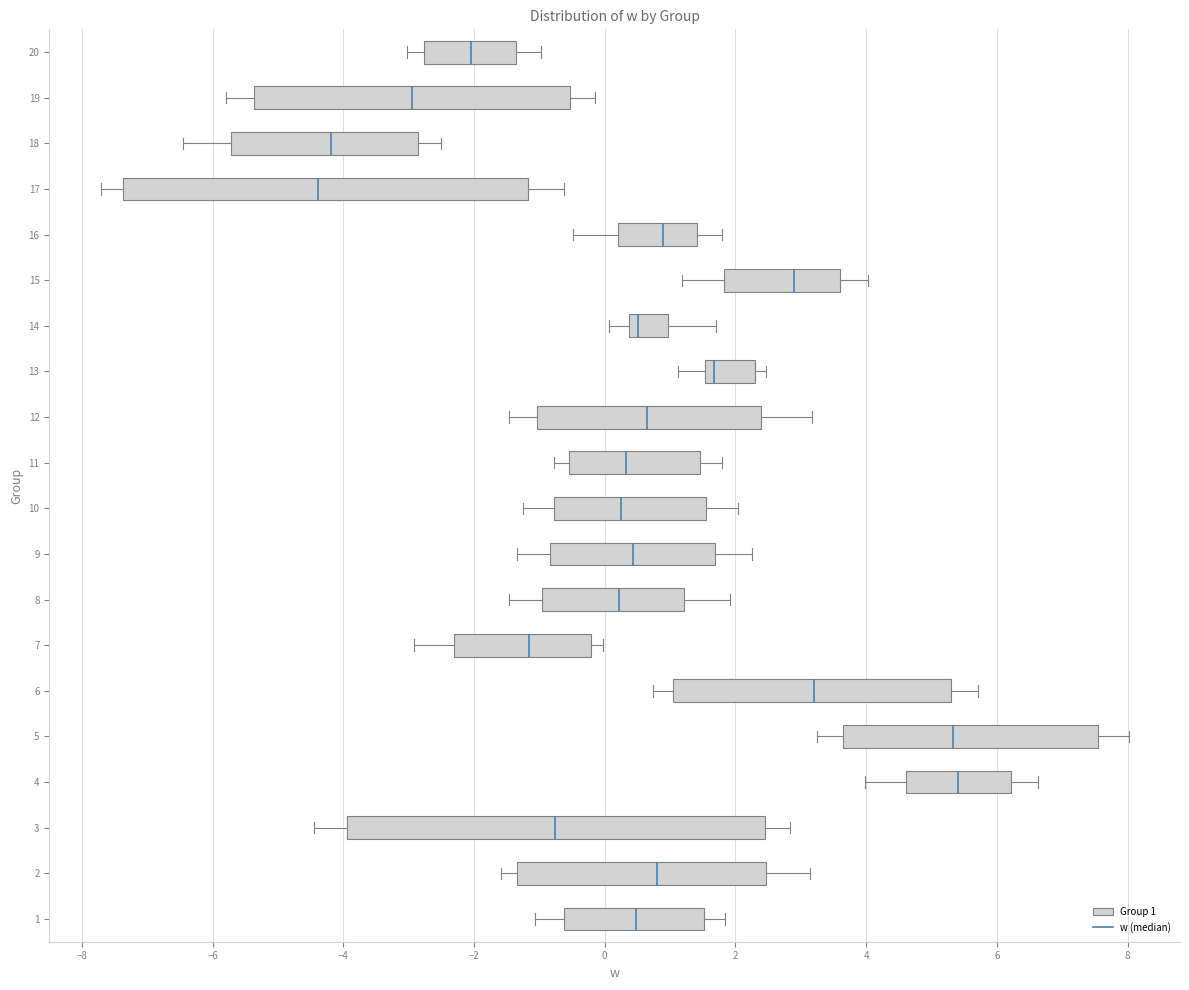

Reading bottom to top, read every box against the x-axis: the position of its median line, the range the box covers, and the ends of its whiskers. The values are not printed on the chart, so give them approximately, as read against the axis.

1: median 0.4, box -0.6 to 1.6, whiskers -1.0 to 1.8
2: median 0.8, box -1.4 to 2.4, whiskers -1.6 to 3.2
3: median -0.8, box -4.0 to 2.4, whiskers -4.4 to 2.8
4: median 5.4, box 4.6 to 6.2, whiskers 4.0 to 6.6
5: median 5.4, box 3.6 to 7.6, whiskers 3.2 to 8.0
6: median 3.2, box 1.0 to 5.4, whiskers 0.8 to 5.8
7: median -1.2, box -2.4 to -0.2, whiskers -3.0 to 0.0
8: median 0.2, box -1.0 to 1.2, whiskers -1.4 to 2.0
9: median 0.4, box -0.8 to 1.6, whiskers -1.4 to 2.2
10: median 0.2, box -0.8 to 1.6, whiskers -1.2 to 2.0
11: median 0.4, box -0.6 to 1.4, whiskers -0.8 to 1.8
12: median 0.6, box -1.0 to 2.4, whiskers -1.4 to 3.2
13: median 1.6 (just right of the box's left edge), box 1.6 to 2.2, whiskers 1.2 to 2.4
14: median 0.6, box 0.4 to 1.0, whiskers 0.0 to 1.8
15: median 3.0, box 1.8 to 3.6, whiskers 1.2 to 4.0
16: median 0.8, box 0.2 to 1.4, whiskers -0.4 to 1.8
17: median -4.4, box -7.4 to -1.2, whiskers -7.8 to -0.6
18: median -4.2, box -5.8 to -2.8, whiskers -6.4 to -2.6
19: median -3.0, box -5.4 to -0.6, whiskers -5.8 to -0.2
20: median -2.0, box -2.8 to -1.4, whiskers -3.0 to -1.0